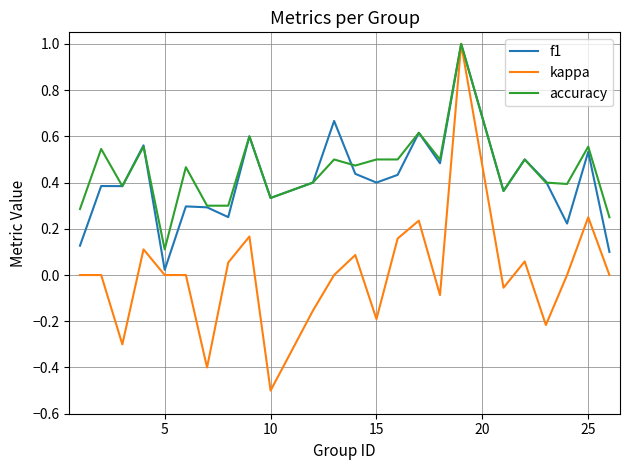

What is the maximum value for f1?

1.0